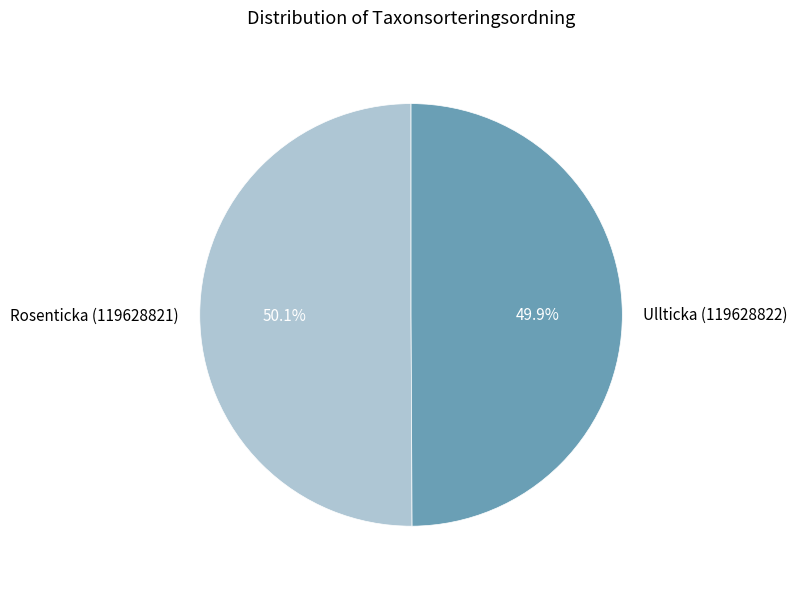

What percentage do Rosenticka (119628821) and Ullticka (119628822) together represent?

100.0%